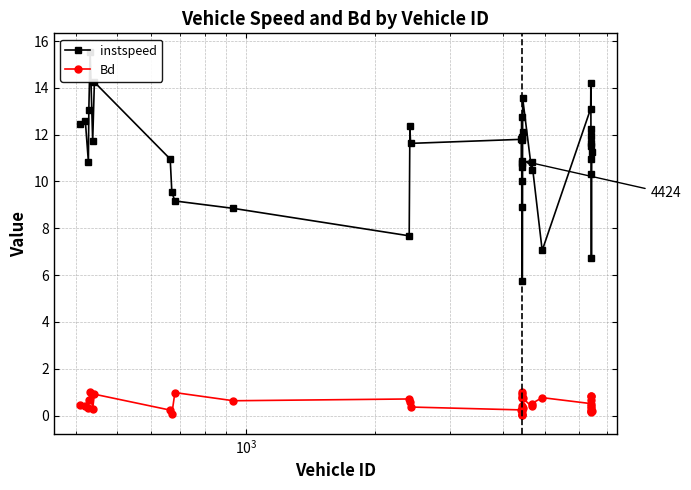

Does the chart display data point markers on the line(s)?

Yes